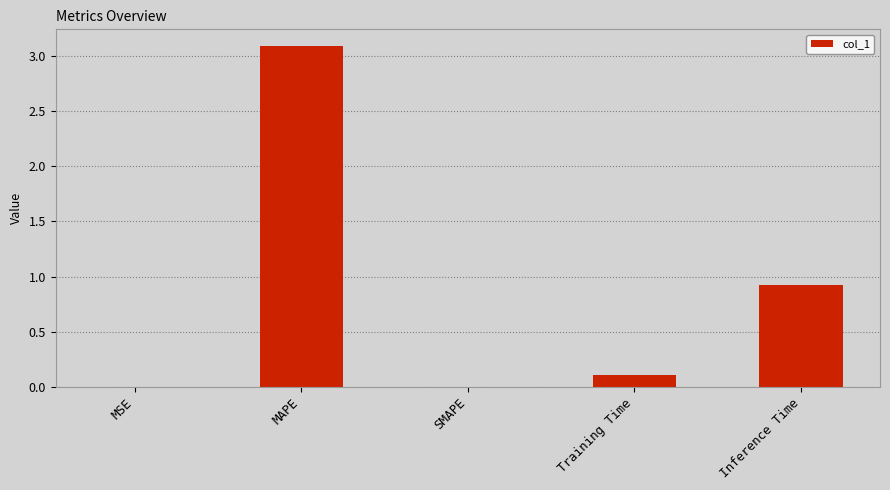

What is the average value?

0.8